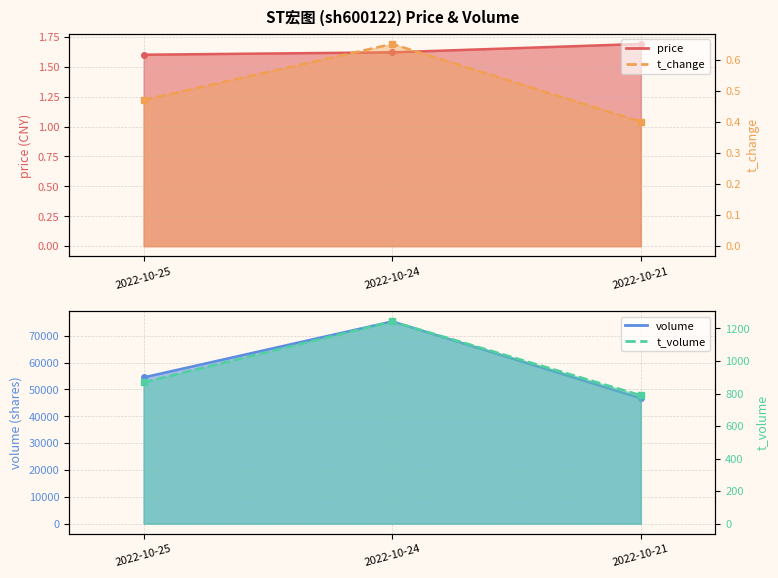

Count the t_change values in the range 0 to 1.

3